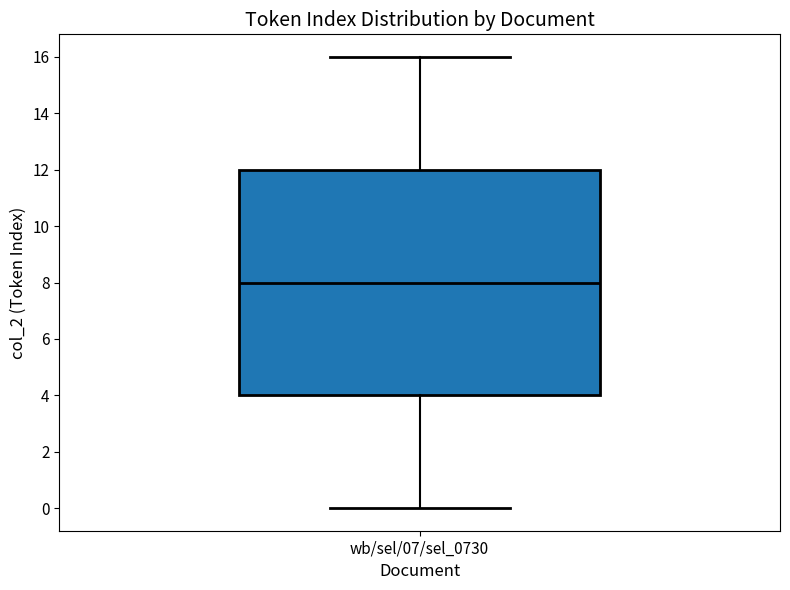

Transcribe this box plot: give where the median line is, the range the box spans, and where the two whiskers end, as read against the y-axis. The values are not printed on the chart, so give them approximately, as read against the axis.

median 8, box 4 to 12, whiskers 0 to 16